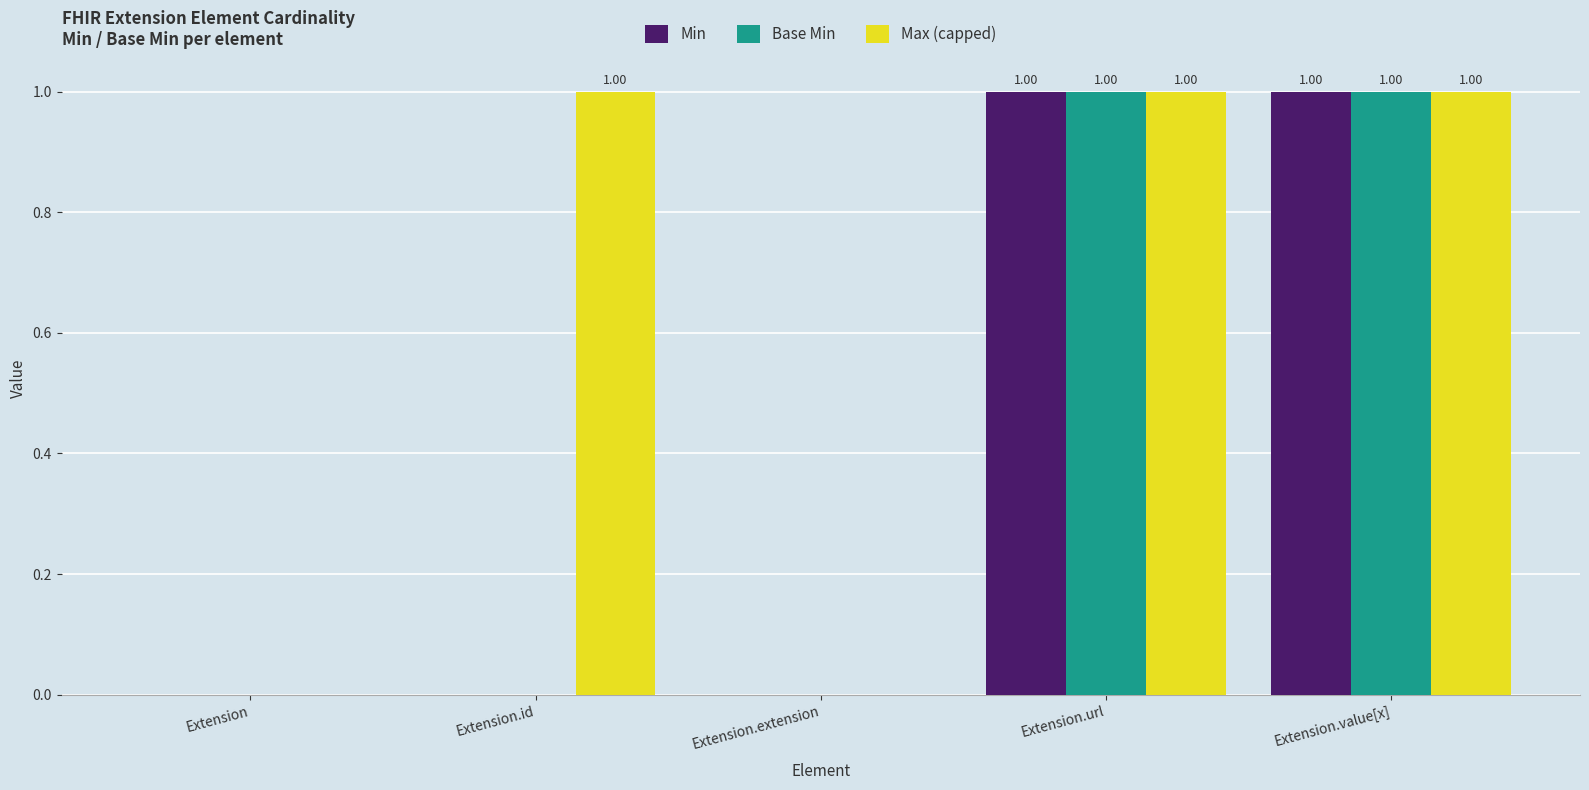

What are all the series names shown in the legend?

Min, Base Min, Max (capped)